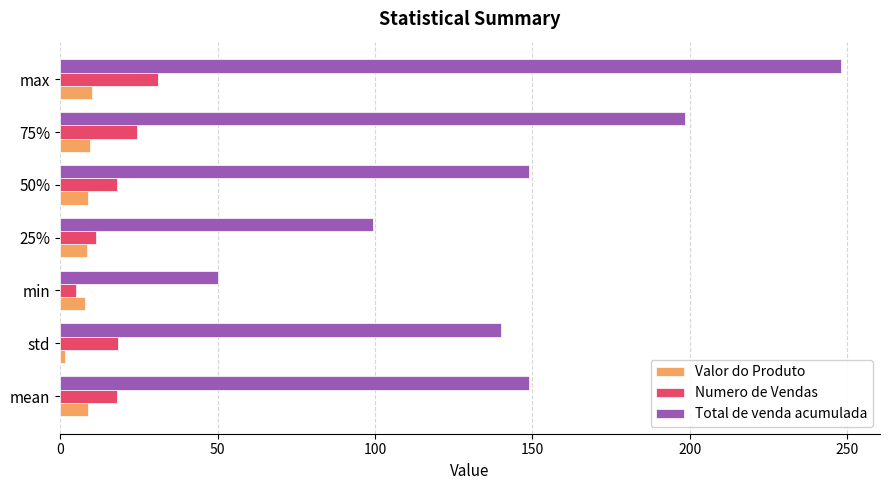

Between 75% and max, which series saw the biggest shift?

Total de venda acumulada